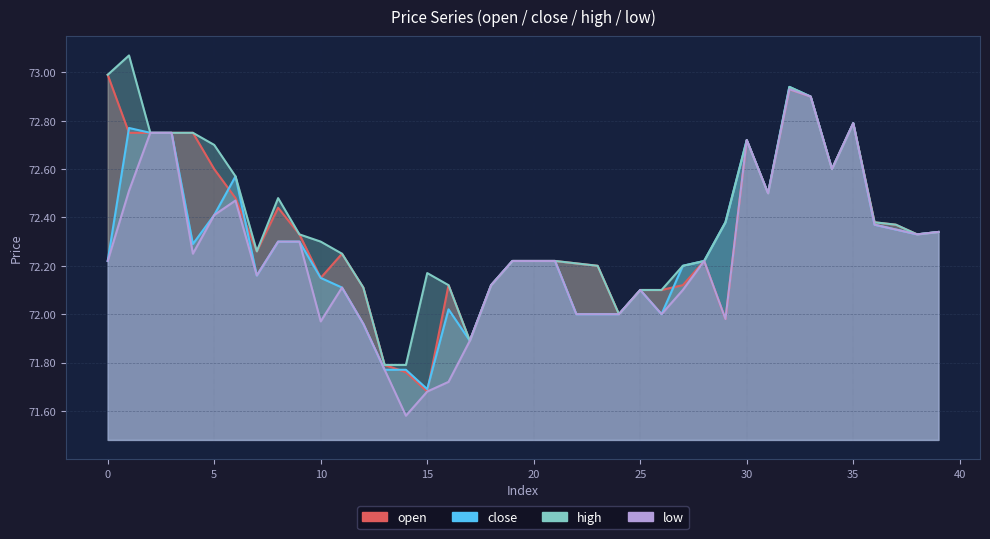

The high series shows 28.8 at 24. True or false?

False